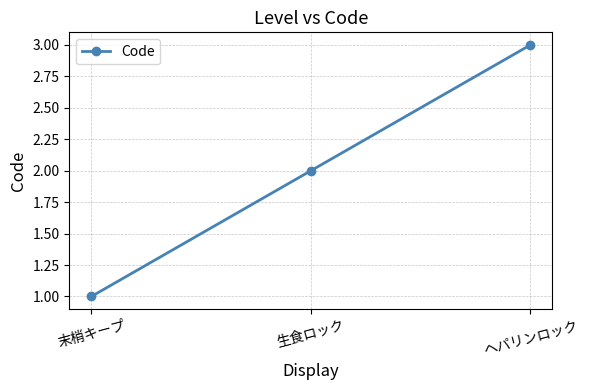

At which label is the value closest to 2?

生食ロック